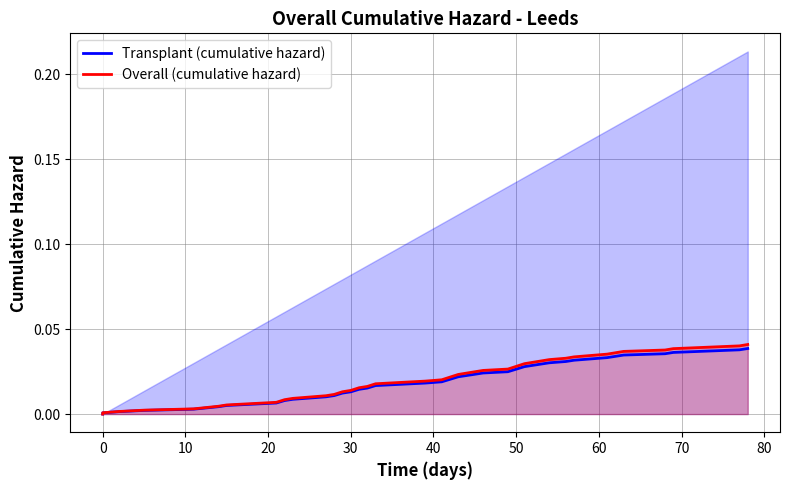

Does the chart have visible grid lines?

Yes